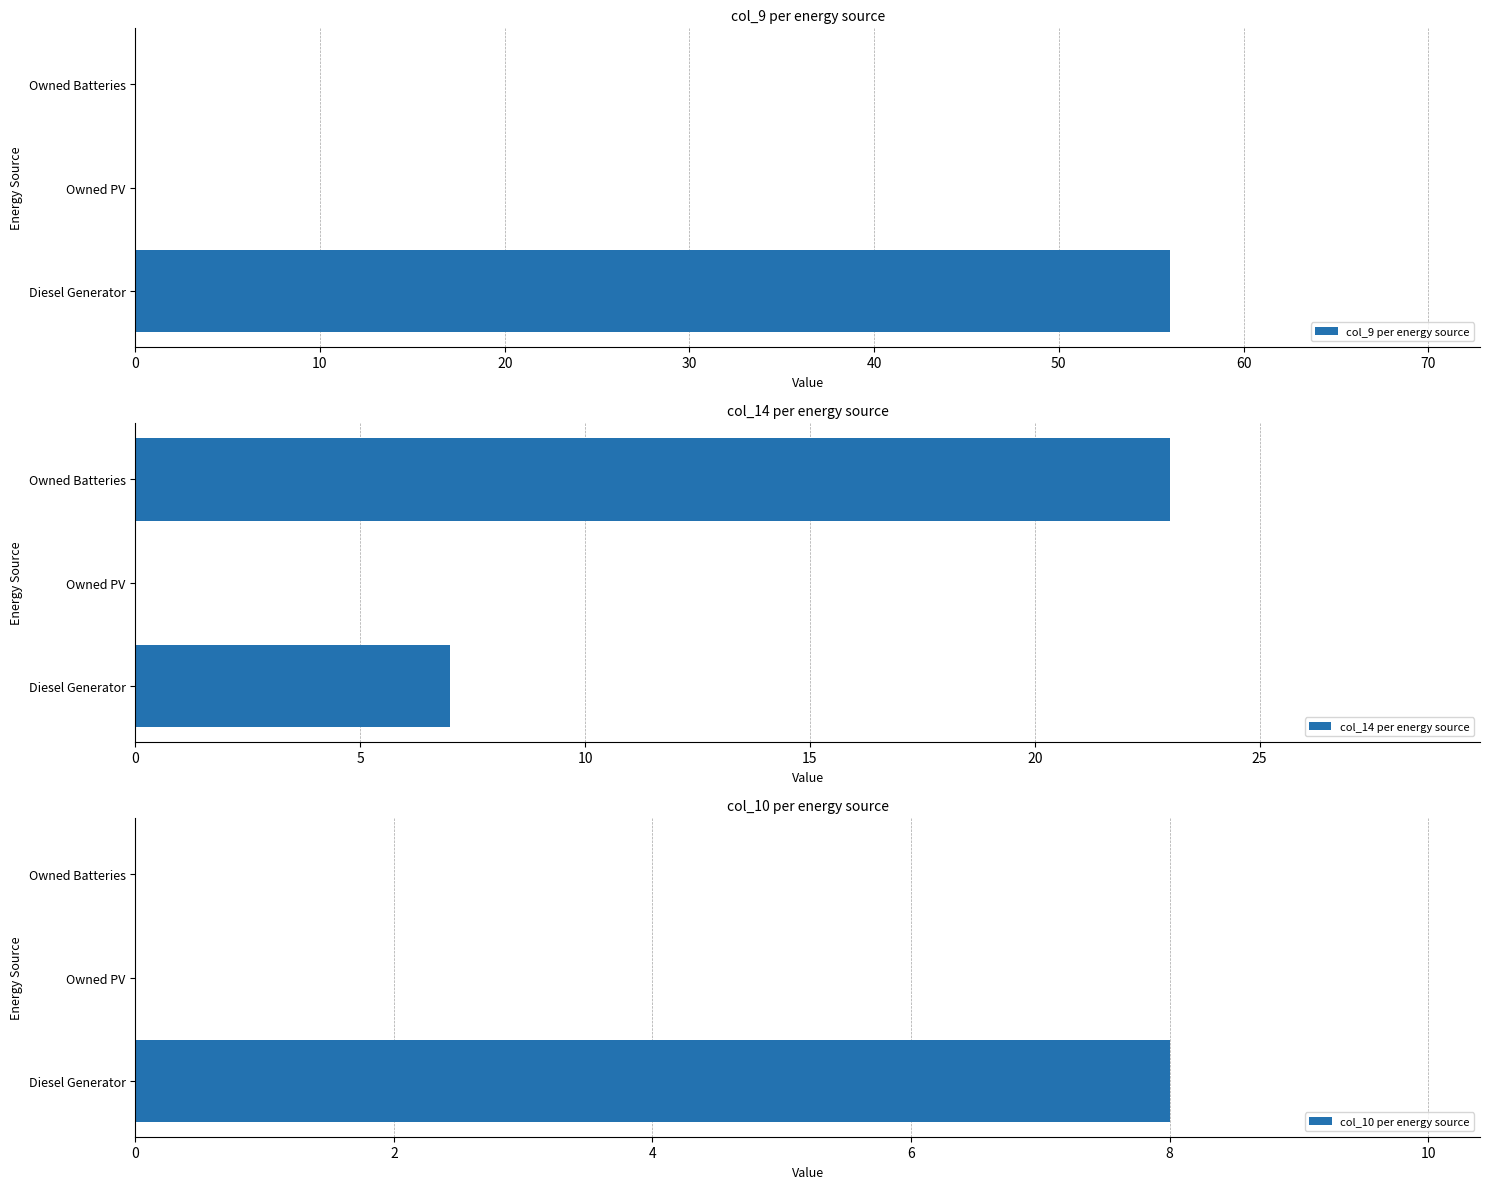

What is the value of the col_14 per energy source bar at the 3rd from the left?

23